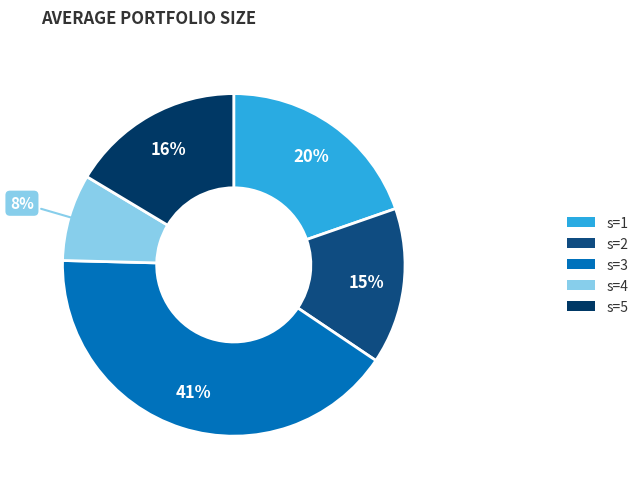

To the nearest percent, what portion does s=2 represent?

15%